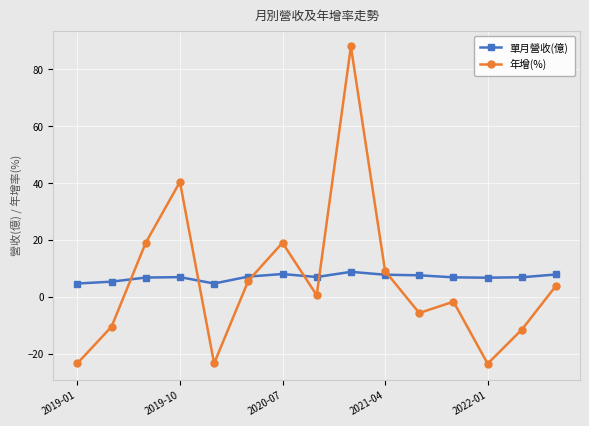

In 年增(%), how many points are lower than both neighbors (excluding endpoints)?

4